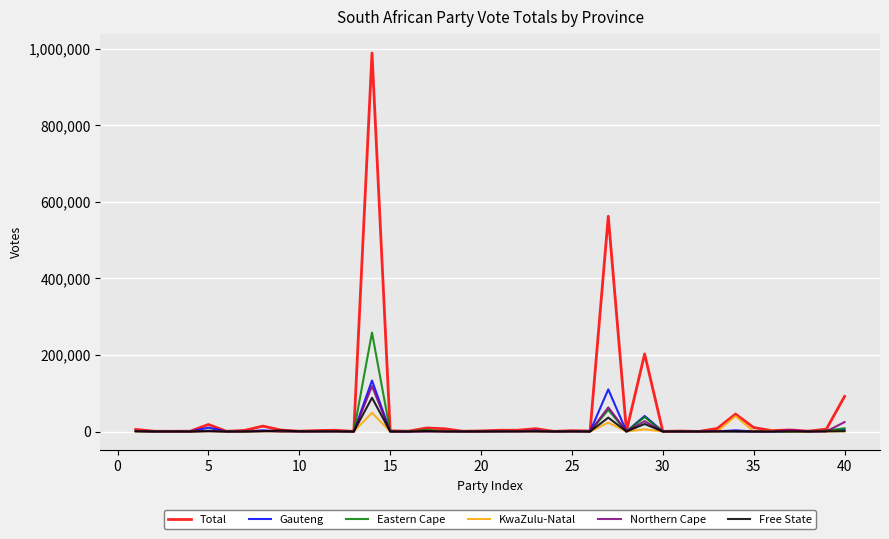

Which series has the widest spread of values?

Total